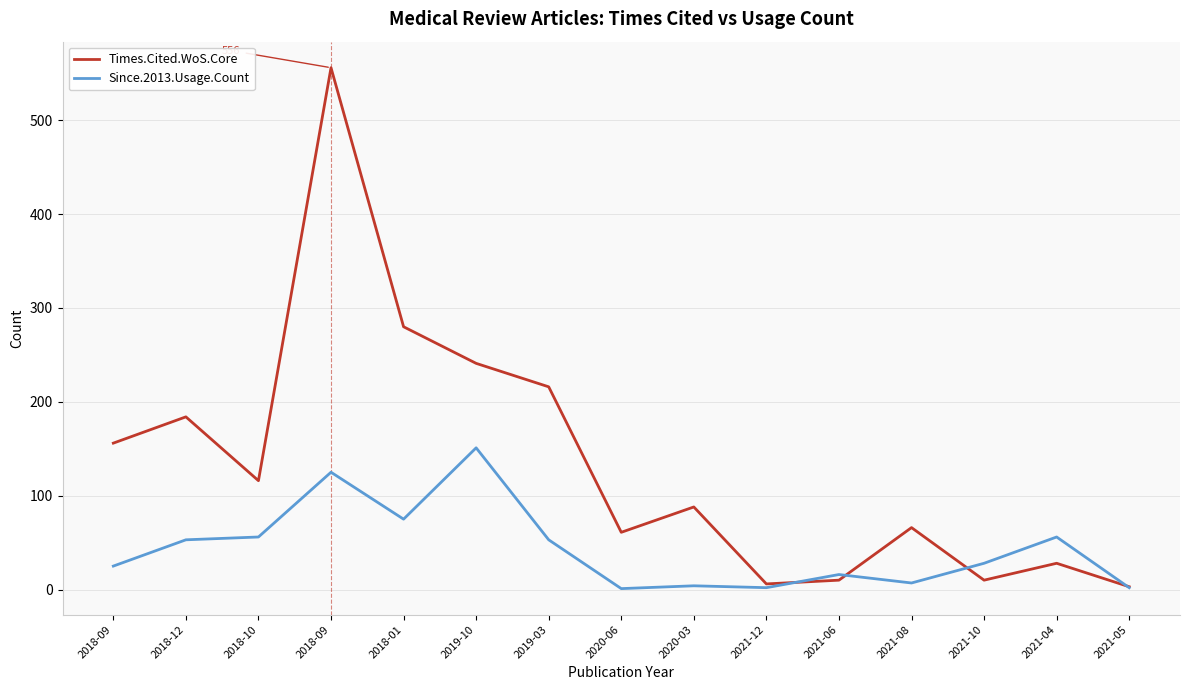

At which category is the sum across all series the highest?

2018-09